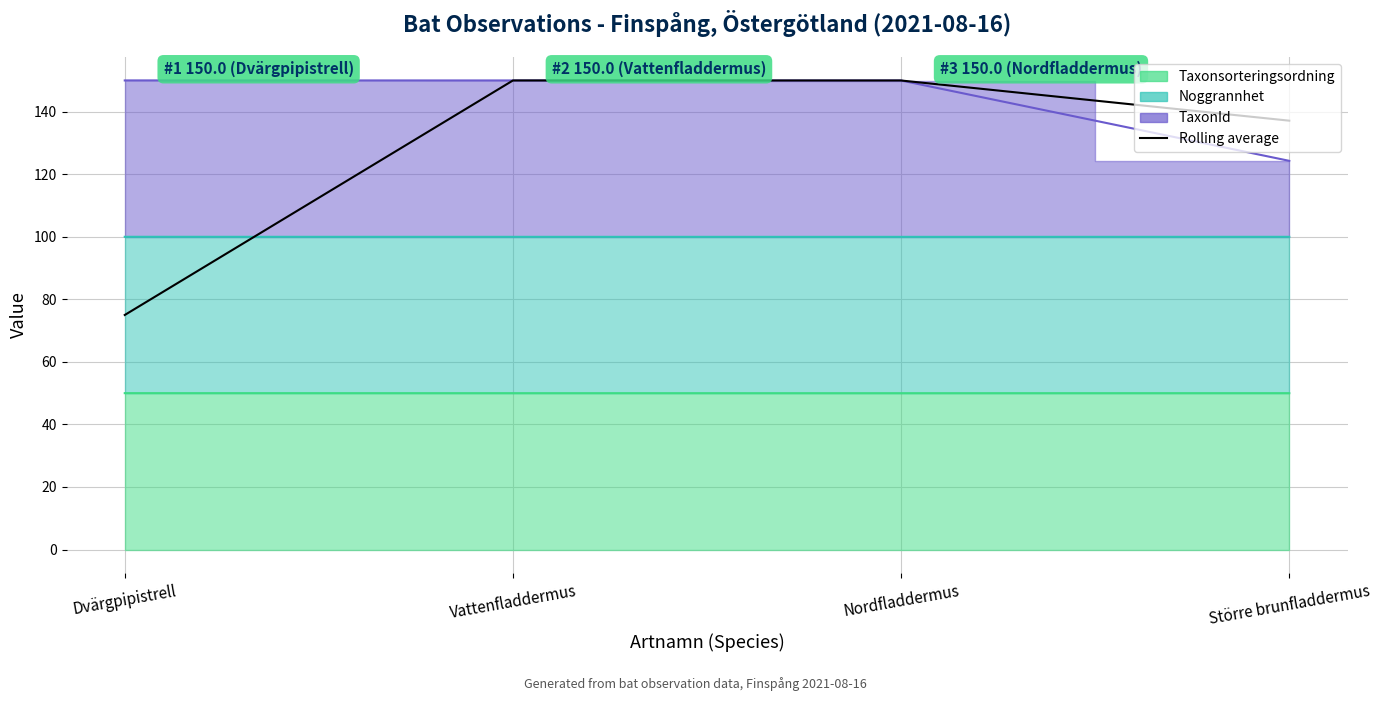

What value does the data have at Nordfladdermus?

150.0